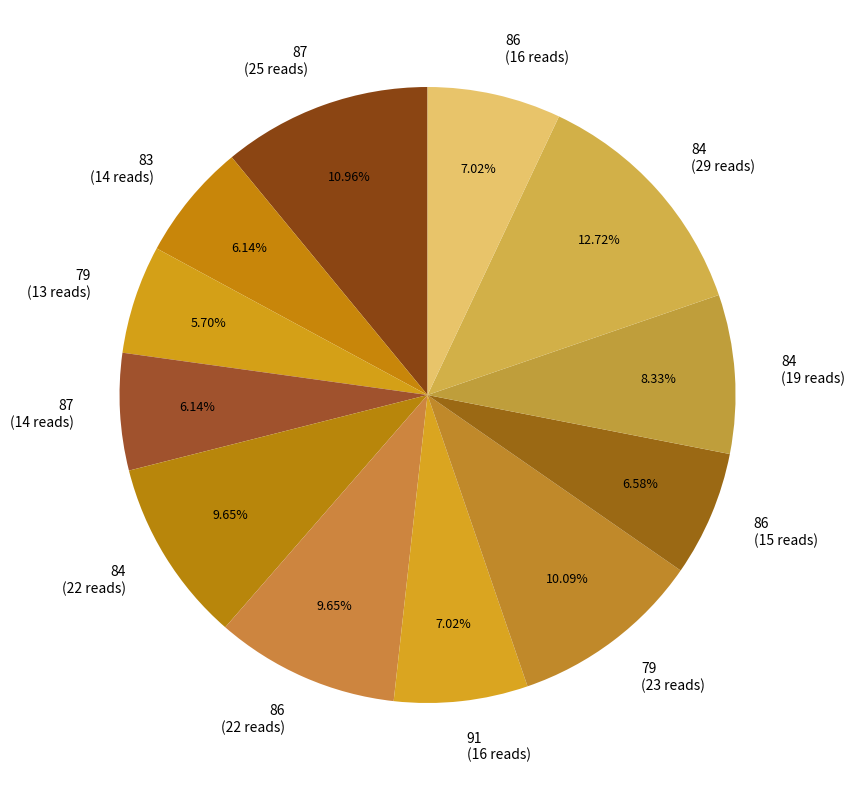

What is the ratio of the value at 83 (14 reads) to the value at 84 (19 reads)?

0.7